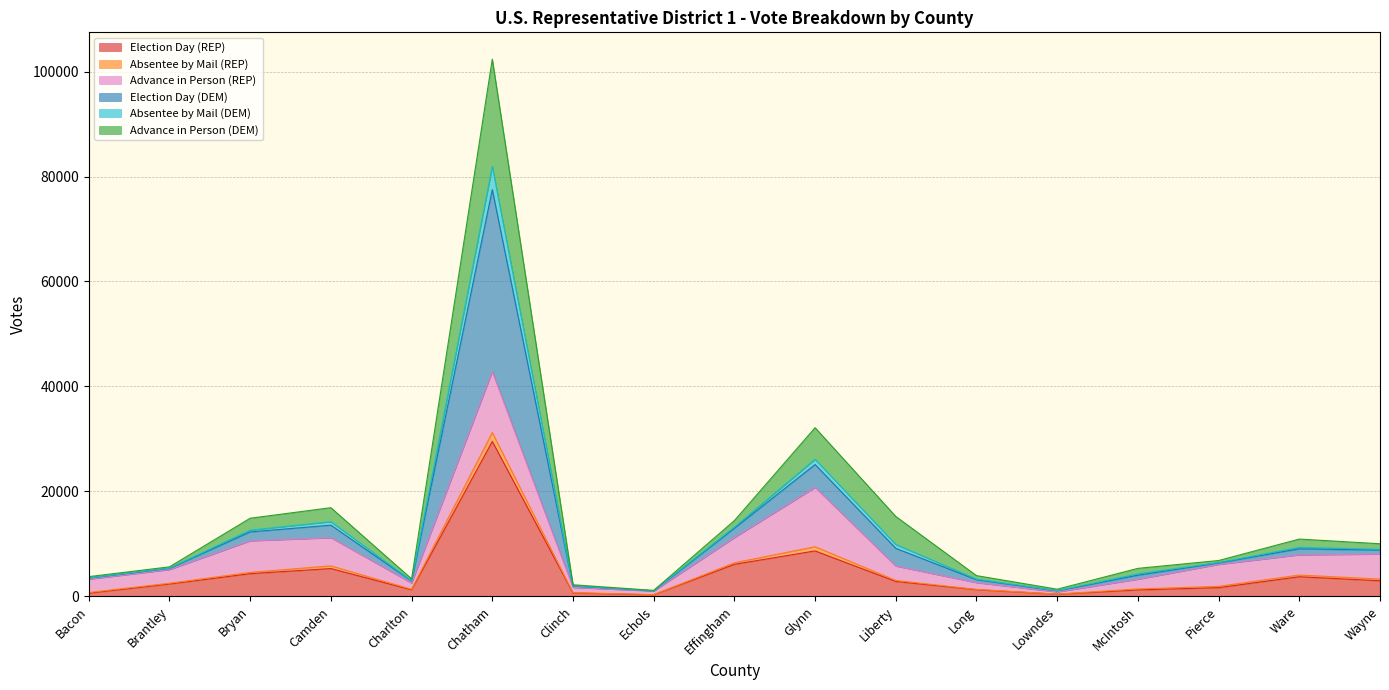

Where is Election Day (REP) nearest to the value 14902?

Glynn